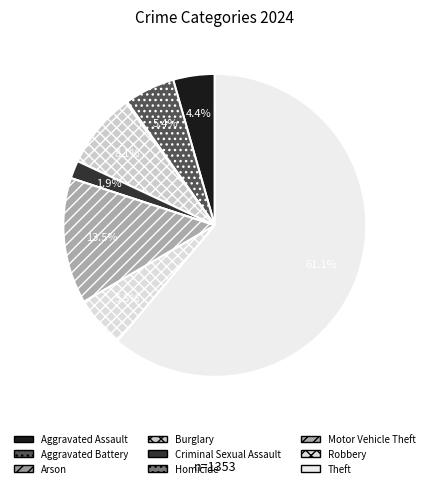

Is there any slice that represents more than half of the pie?

Yes